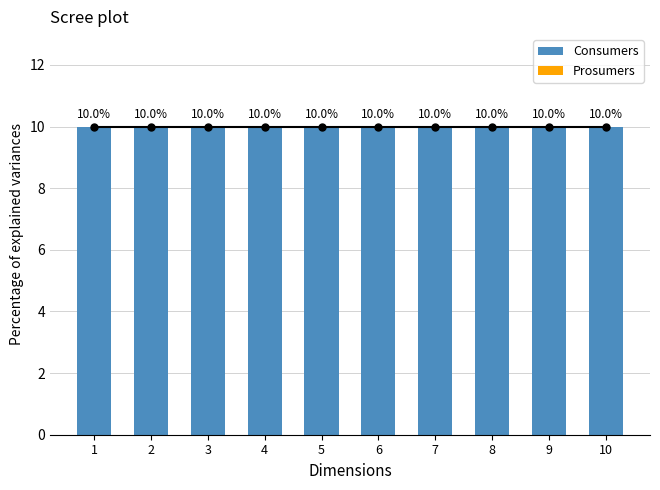

Which label corresponds to the largest value in the chart?

1